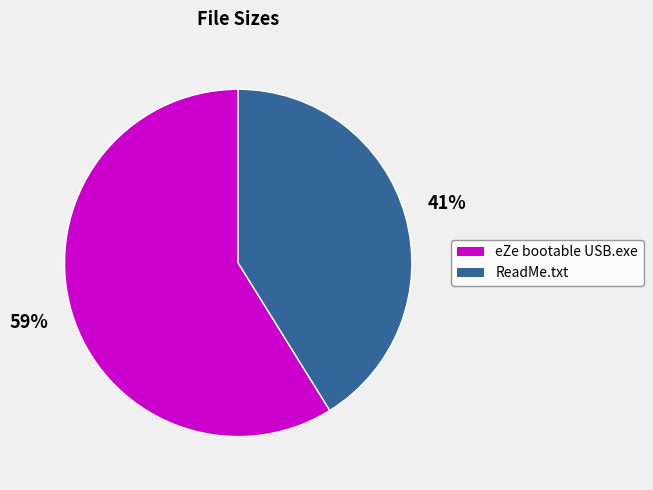

How many slices are in this pie chart?

2